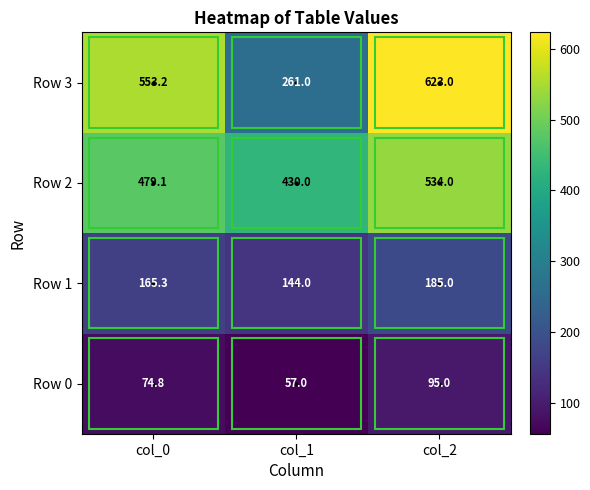

At which category does the chart reach its minimum across all series?

col_1